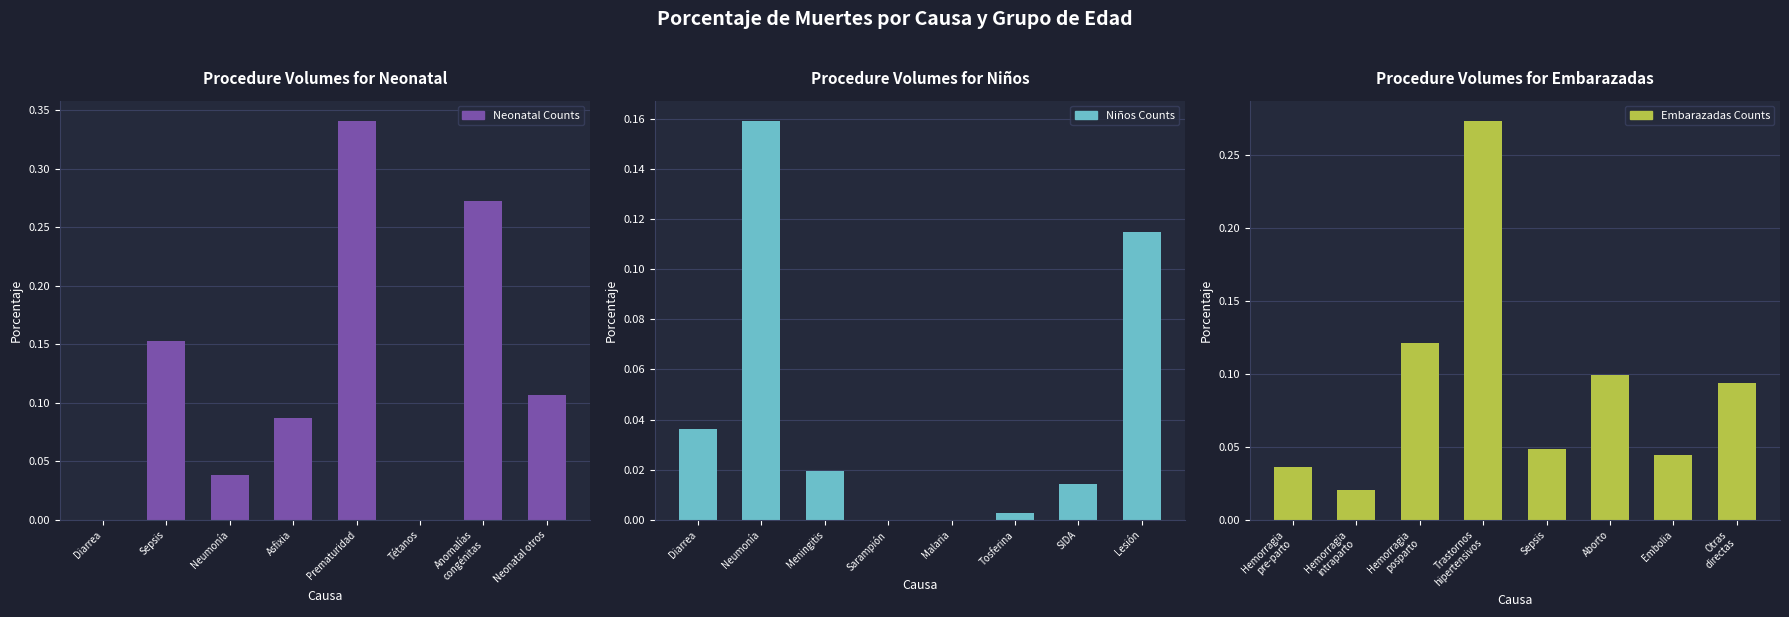

What are all the series names shown in the legend?

Neonatal Counts, Niños Counts, Embarazadas Counts